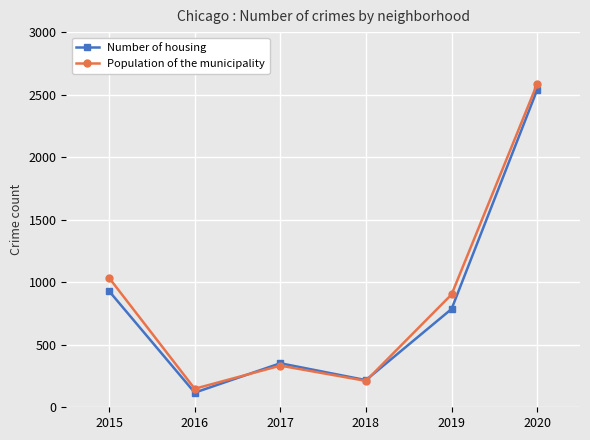

What is the difference between the maximum and minimum values in the Population of the municipality series?

2438